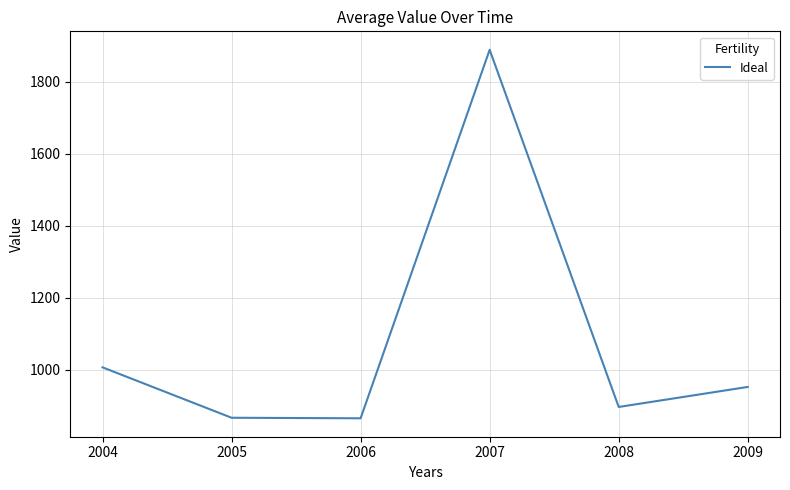

What is the difference between the maximum and minimum values?

1023.7